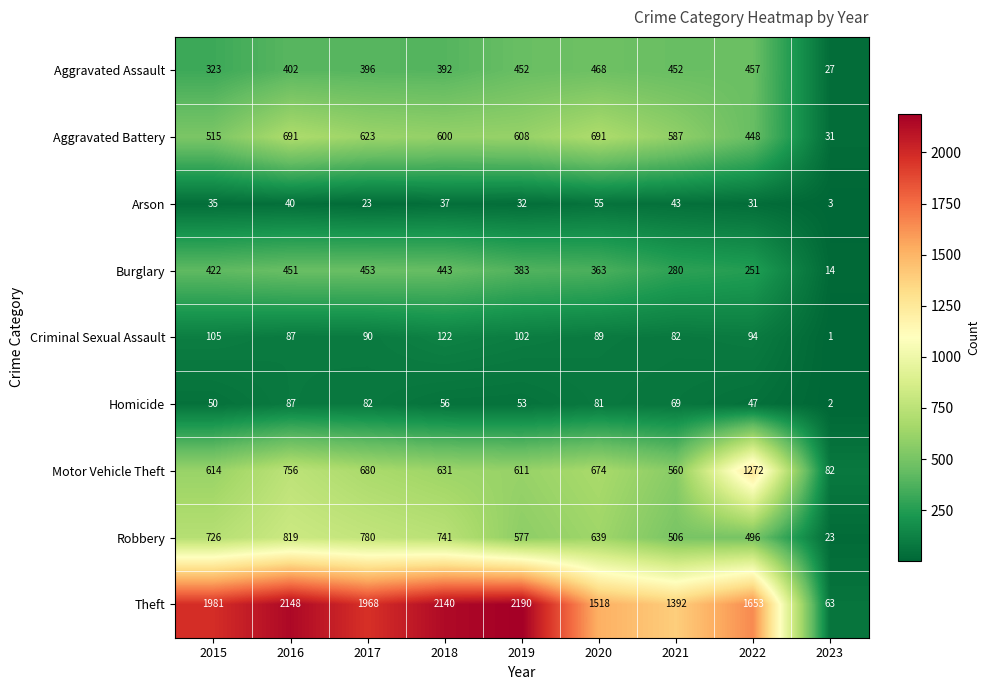

What is the difference between the maximum and minimum values in the Homicide series?

85